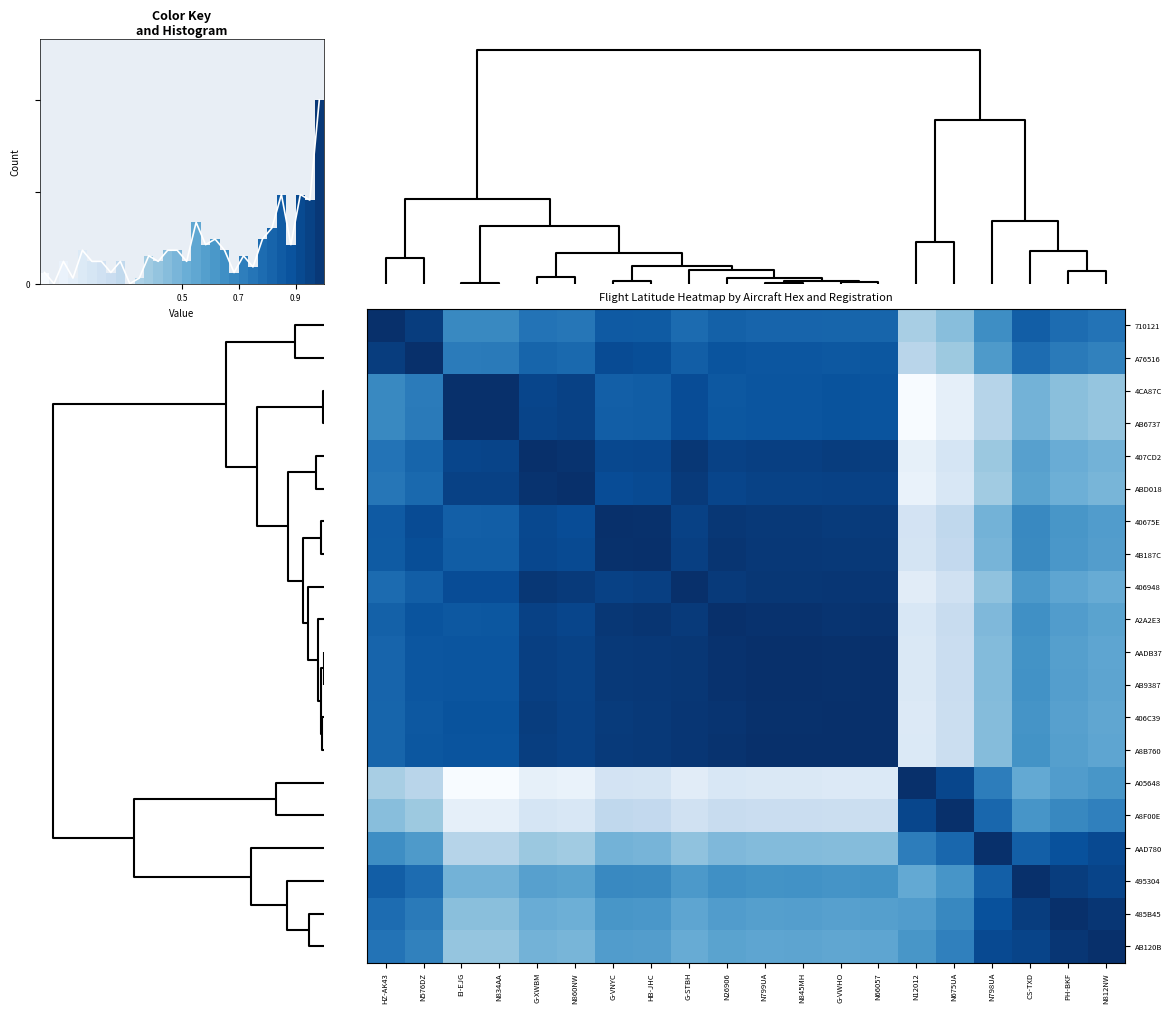

Reading left to right, what are all the values shown in this chart?

row_0: 1.0	0.9	0.7	0.7	0.7	0.7	0.8	0.8	0.8	0.8	0.8	0.8	0.8	0.8	0.3	0.4	0.6	0.8	0.8	0.7
row_1: 0.9	1.0	0.7	0.7	0.8	0.8	0.9	0.9	0.8	0.9	0.9	0.9	0.8	0.8	0.3	0.4	0.6	0.8	0.7	0.7
row_2: 0.7	0.7	1.0	1.0	0.9	0.9	0.8	0.8	0.9	0.8	0.9	0.9	0.9	0.9	0.0	0.1	0.3	0.5	0.4	0.4
row_3: 0.7	0.7	1.0	1.0	0.9	0.9	0.8	0.8	0.9	0.8	0.9	0.9	0.9	0.9	0.0	0.1	0.3	0.5	0.4	0.4
row_4: 0.7	0.8	0.9	0.9	1.0	1.0	0.9	0.9	1.0	0.9	0.9	0.9	0.9	0.9	0.1	0.2	0.4	0.6	0.5	0.5
row_5: 0.7	0.8	0.9	0.9	1.0	1.0	0.9	0.9	1.0	0.9	0.9	0.9	0.9	0.9	0.1	0.2	0.4	0.5	0.5	0.5
row_6: 0.8	0.9	0.8	0.8	0.9	0.9	1.0	1.0	0.9	1.0	1.0	1.0	1.0	1.0	0.2	0.3	0.5	0.7	0.6	0.6
row_7: 0.8	0.9	0.8	0.8	0.9	0.9	1.0	1.0	0.9	1.0	1.0	1.0	1.0	1.0	0.2	0.3	0.5	0.7	0.6	0.6
row_8: 0.8	0.8	0.9	0.9	1.0	1.0	0.9	0.9	1.0	1.0	1.0	1.0	1.0	1.0	0.1	0.2	0.4	0.6	0.5	0.5
row_9: 0.8	0.9	0.8	0.8	0.9	0.9	1.0	1.0	1.0	1.0	1.0	1.0	1.0	1.0	0.2	0.2	0.5	0.6	0.6	0.5
row_10: 0.8	0.9	0.9	0.9	0.9	0.9	1.0	1.0	1.0	1.0	1.0	1.0	1.0	1.0	0.1	0.2	0.4	0.6	0.6	0.5
row_11: 0.8	0.9	0.9	0.9	0.9	0.9	1.0	1.0	1.0	1.0	1.0	1.0	1.0	1.0	0.1	0.2	0.4	0.6	0.6	0.5
row_12: 0.8	0.8	0.9	0.9	0.9	0.9	1.0	1.0	1.0	1.0	1.0	1.0	1.0	1.0	0.1	0.2	0.4	0.6	0.6	0.5
row_13: 0.8	0.8	0.9	0.9	0.9	0.9	1.0	1.0	1.0	1.0	1.0	1.0	1.0	1.0	0.1	0.2	0.4	0.6	0.6	0.5
row_14: 0.3	0.3	0.0	0.0	0.1	0.1	0.2	0.2	0.1	0.2	0.1	0.1	0.1	0.1	1.0	0.9	0.7	0.5	0.6	0.6
row_15: 0.4	0.4	0.1	0.1	0.2	0.2	0.3	0.3	0.2	0.2	0.2	0.2	0.2	0.2	0.9	1.0	0.8	0.6	0.7	0.7
row_16: 0.6	0.6	0.3	0.3	0.4	0.4	0.5	0.5	0.4	0.5	0.4	0.4	0.4	0.4	0.7	0.8	1.0	0.8	0.9	0.9
row_17: 0.8	0.8	0.5	0.5	0.6	0.5	0.7	0.7	0.6	0.6	0.6	0.6	0.6	0.6	0.5	0.6	0.8	1.0	0.9	0.9
row_18: 0.8	0.7	0.4	0.4	0.5	0.5	0.6	0.6	0.5	0.6	0.6	0.6	0.6	0.6	0.6	0.7	0.9	0.9	1.0	1.0
row_19: 0.7	0.7	0.4	0.4	0.5	0.5	0.6	0.6	0.5	0.5	0.5	0.5	0.5	0.5	0.6	0.7	0.9	0.9	1.0	1.0